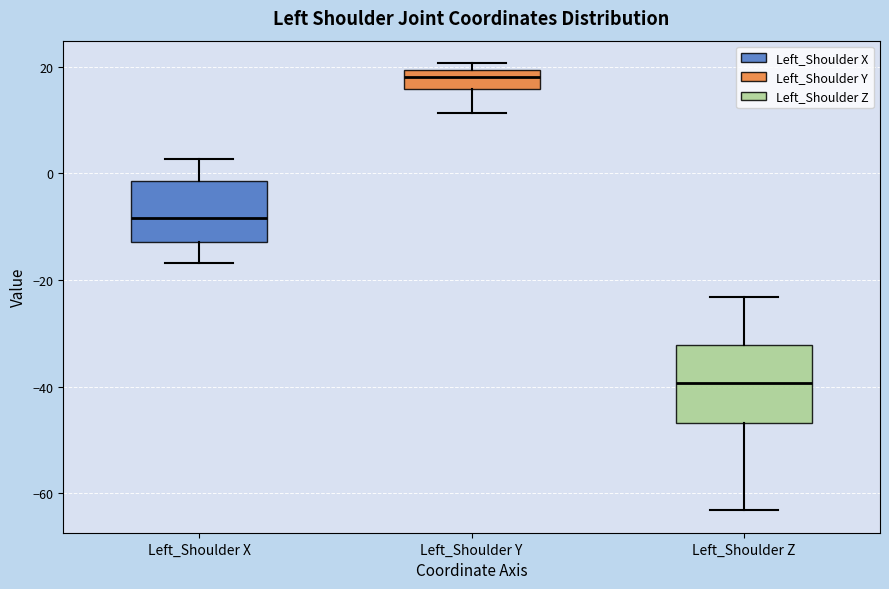

Comparing the boxes themselves (not the whiskers), which one is the tallest?

Left_Shoulder Z